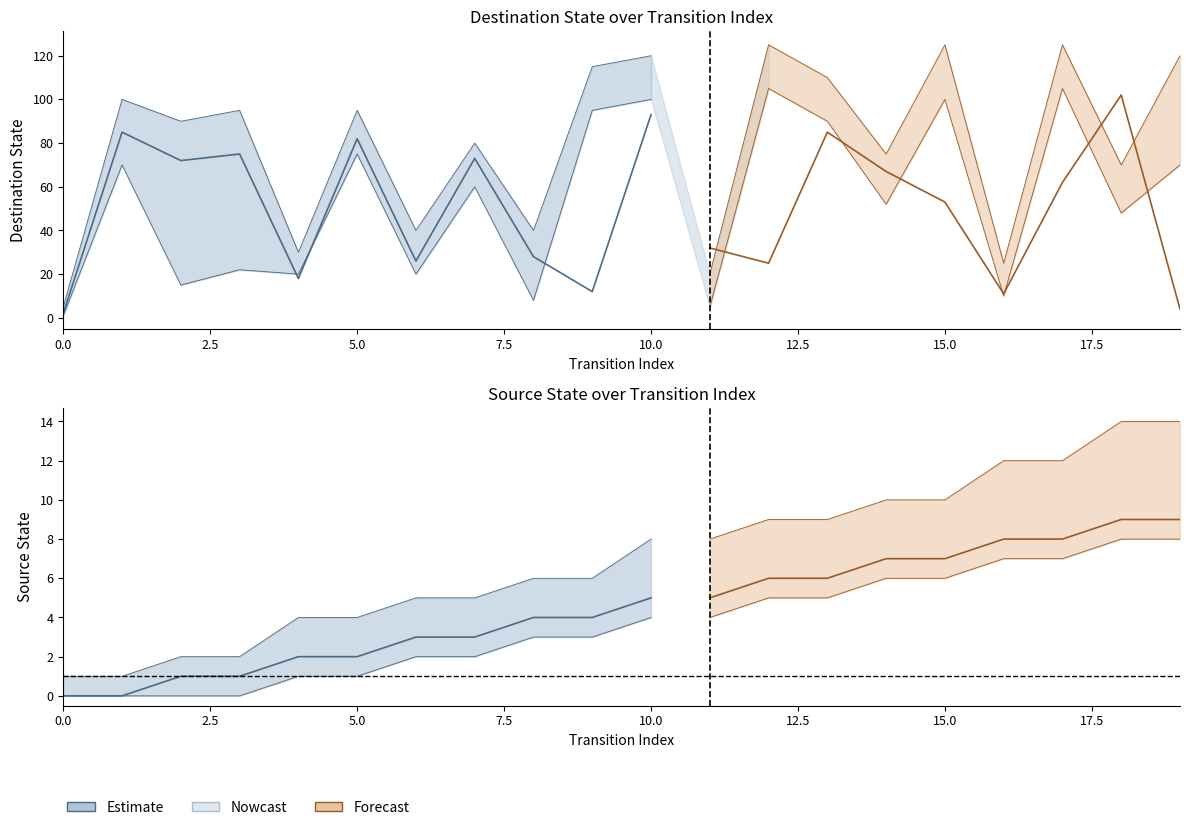

True or false: output_symbol and source_state cross at least once.

False